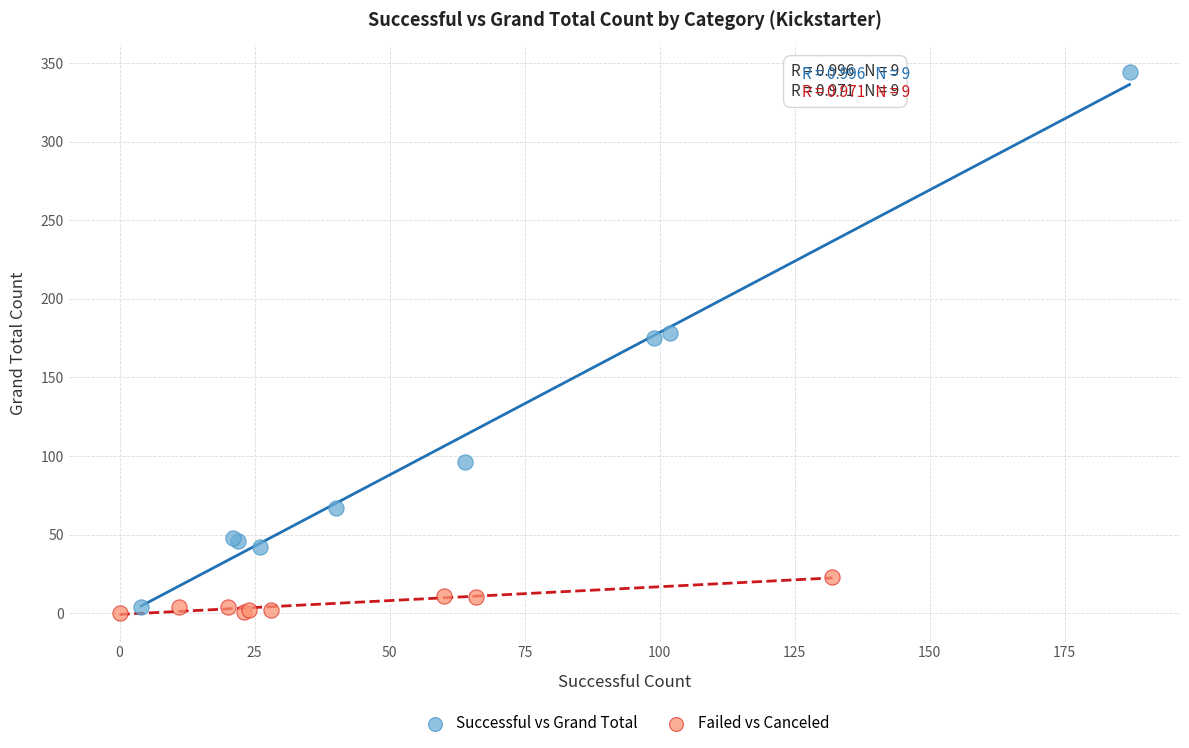

Which series has the largest Y range (max minus min)?

Successful vs Grand Total